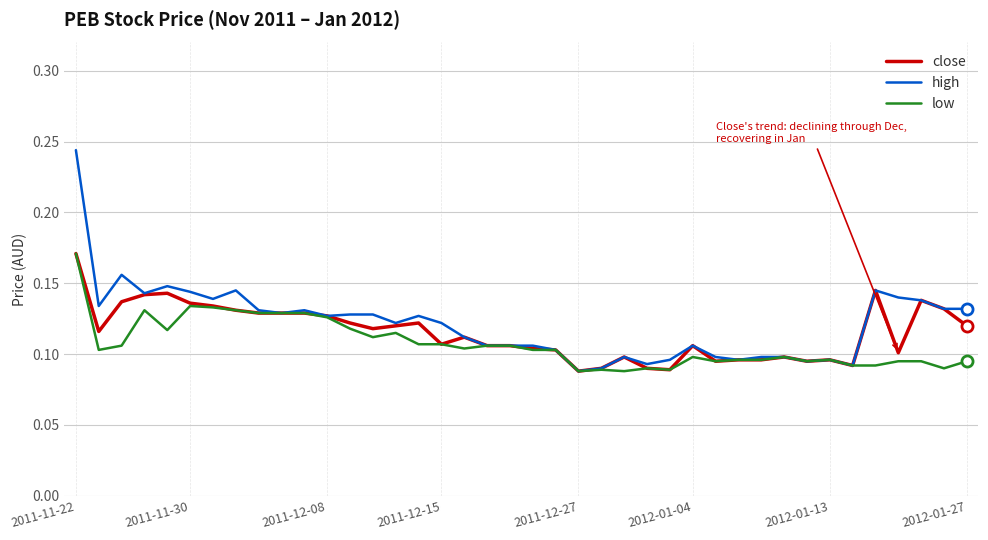

Which series has the largest range (max minus min)?

high